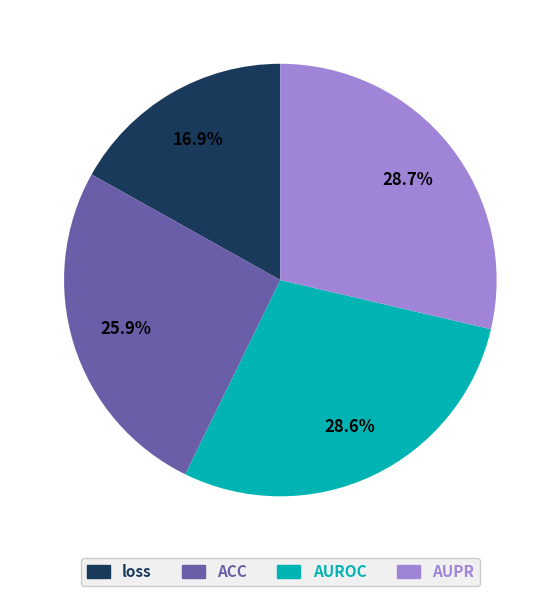

What portion of the pie excludes AUPR?

71.3%